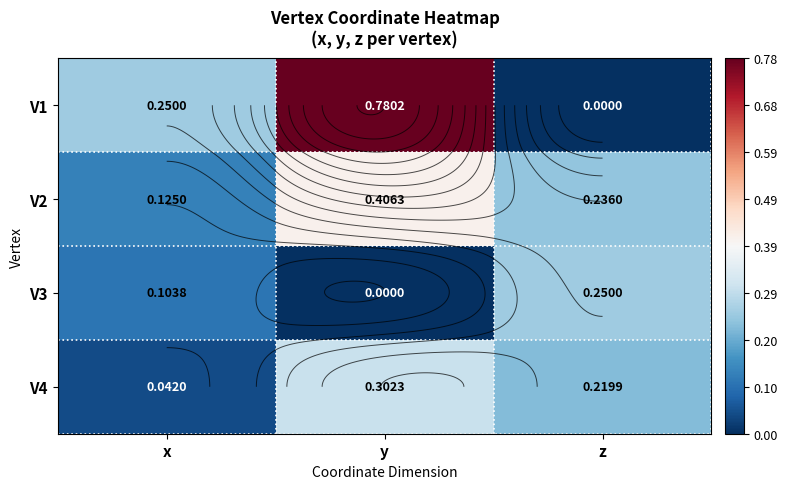

At which label is V3 closest to 0?

y